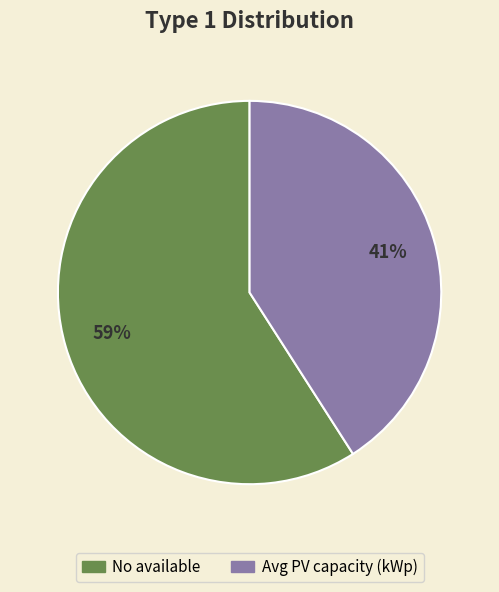

Between No available and Avg PV capacity (kWp), which is larger?

No available